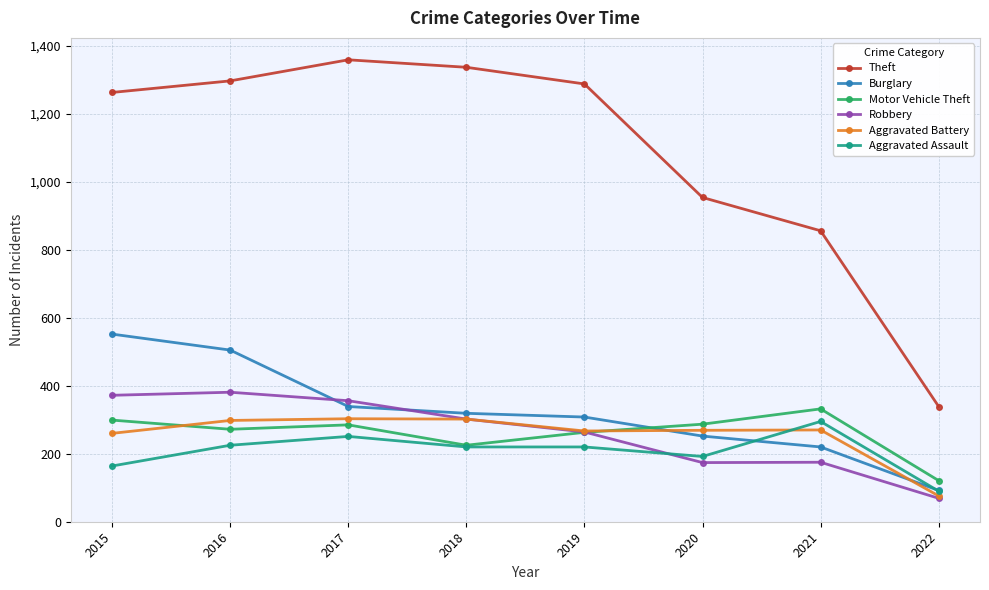

What is the total value across all series at 2020?

2128